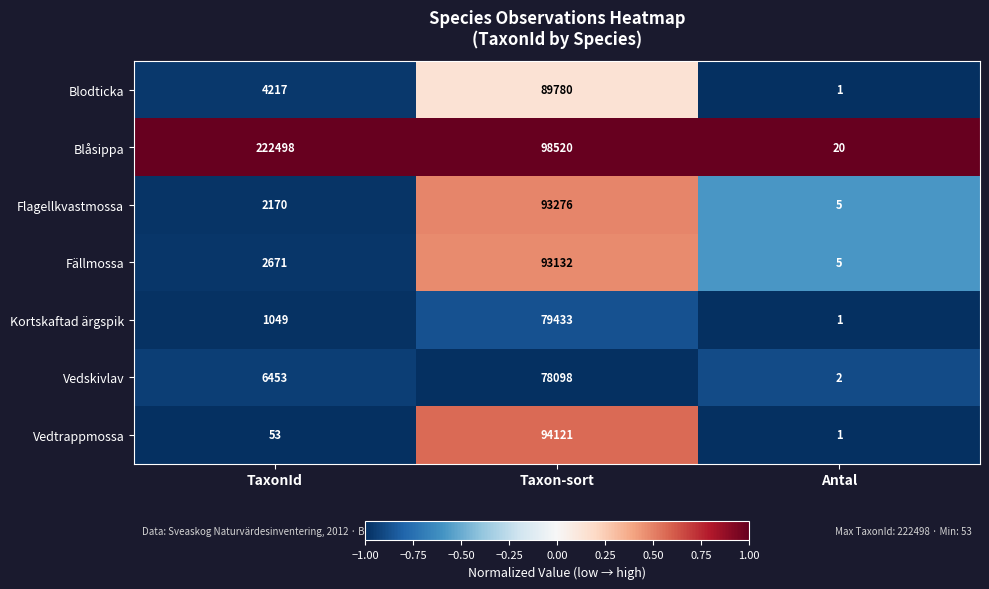

What is the difference between the Vedskivlav values at TaxonId and Taxon-sort?

71645